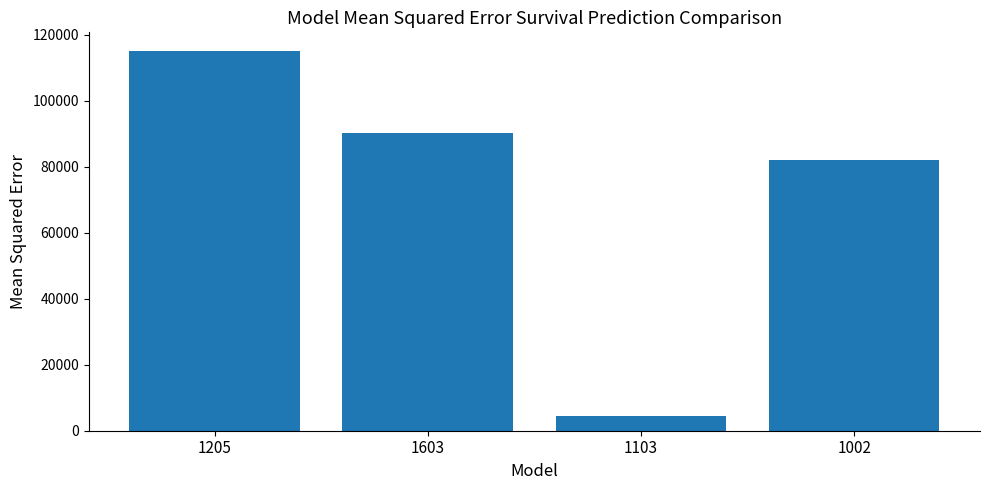

Rank the categories by value from lowest to highest.

1103, 1002, 1603, 1205